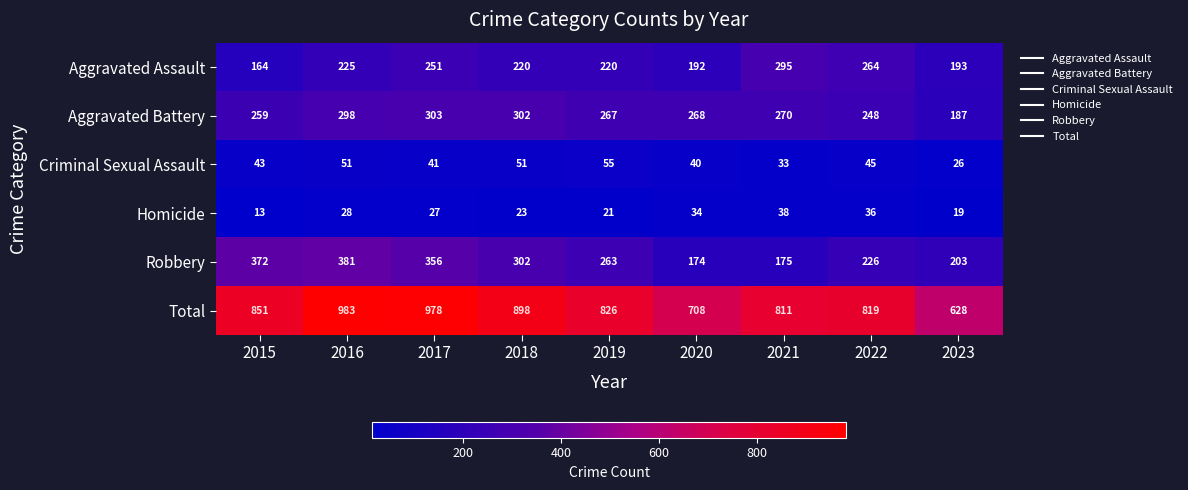

At which category is the sum across all series the highest?

2016